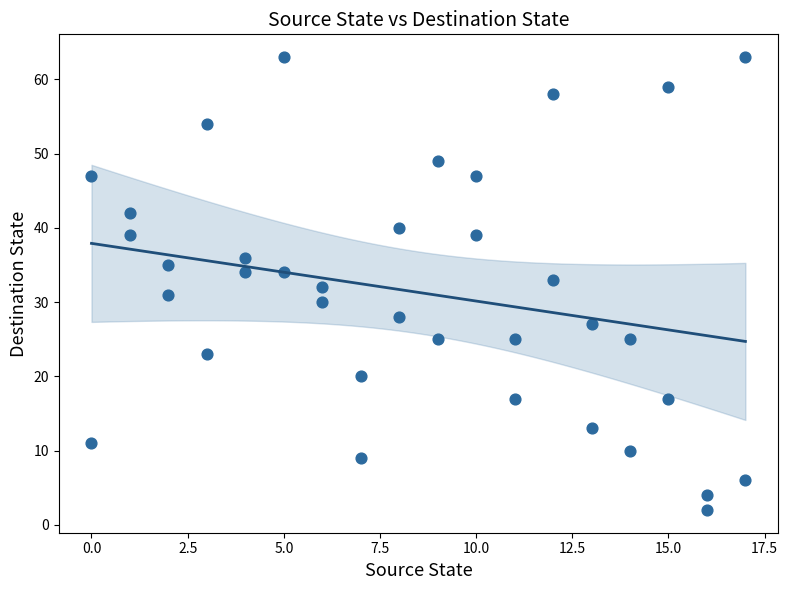

What is the range of Y values (max minus min)?

61